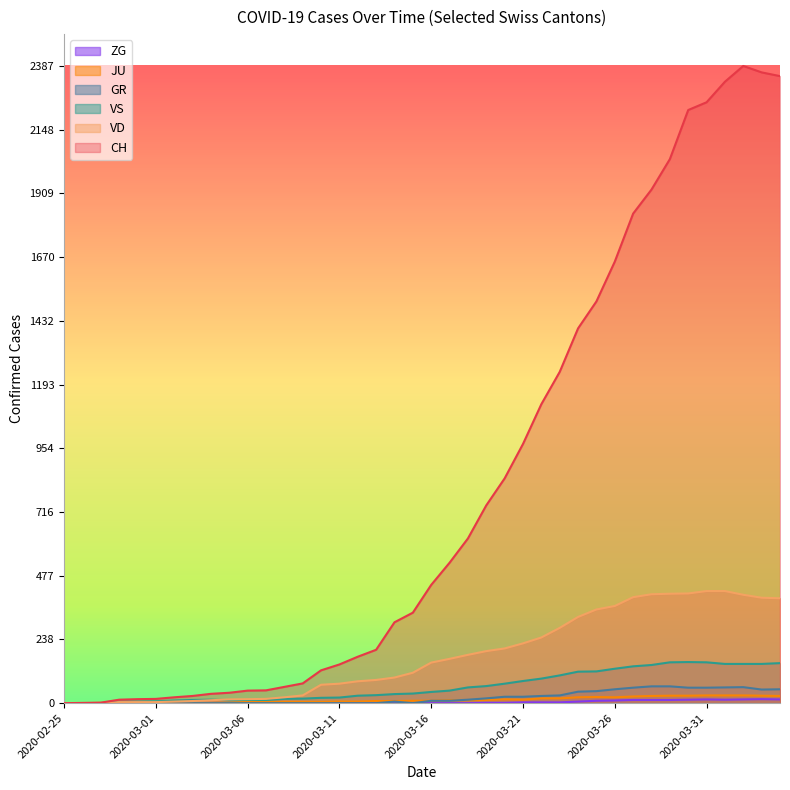

How many data points in VD are above 152?

19